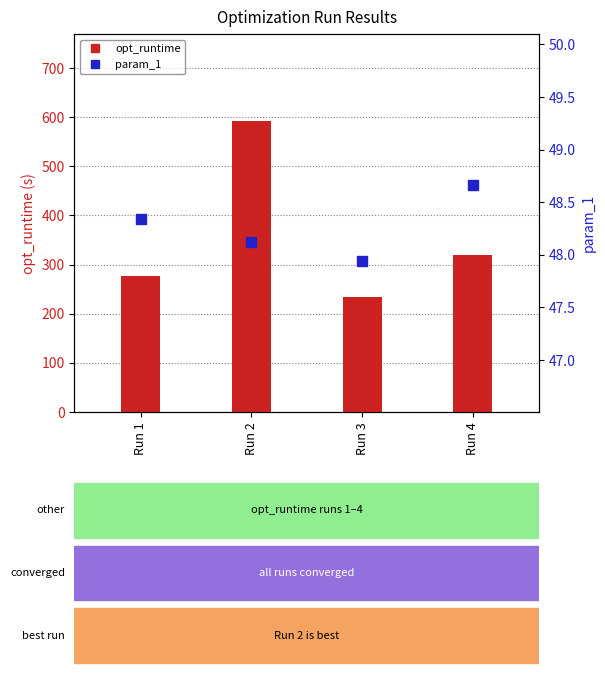

What are all the series names shown in the legend?

opt_runtime, param_1